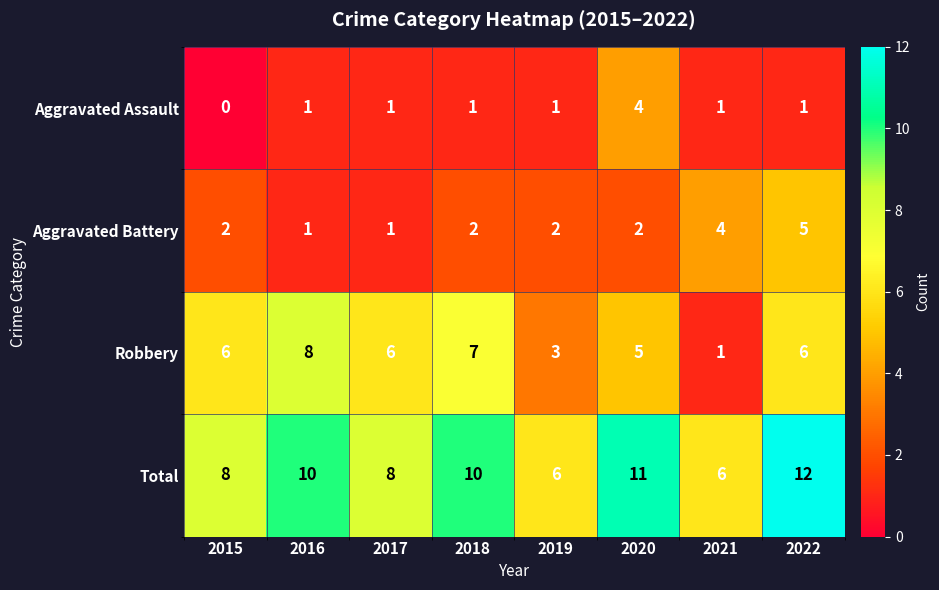

What is the maximum value for Aggravated Assault?

4